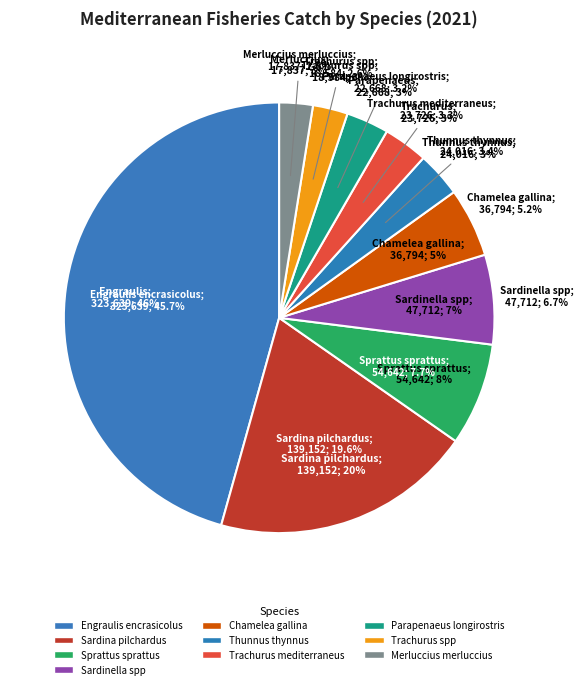

Approximately how many times larger is the value at Trachurus spp compared to Sprattus sprattus?

0.3